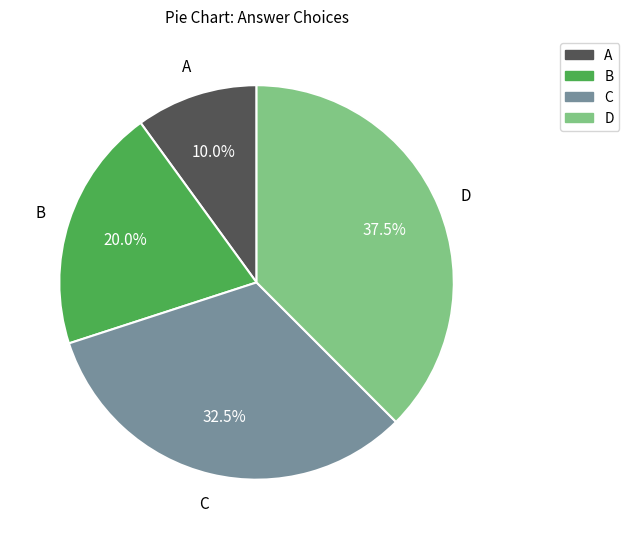

Combined, do A and D account for over 50%?

No